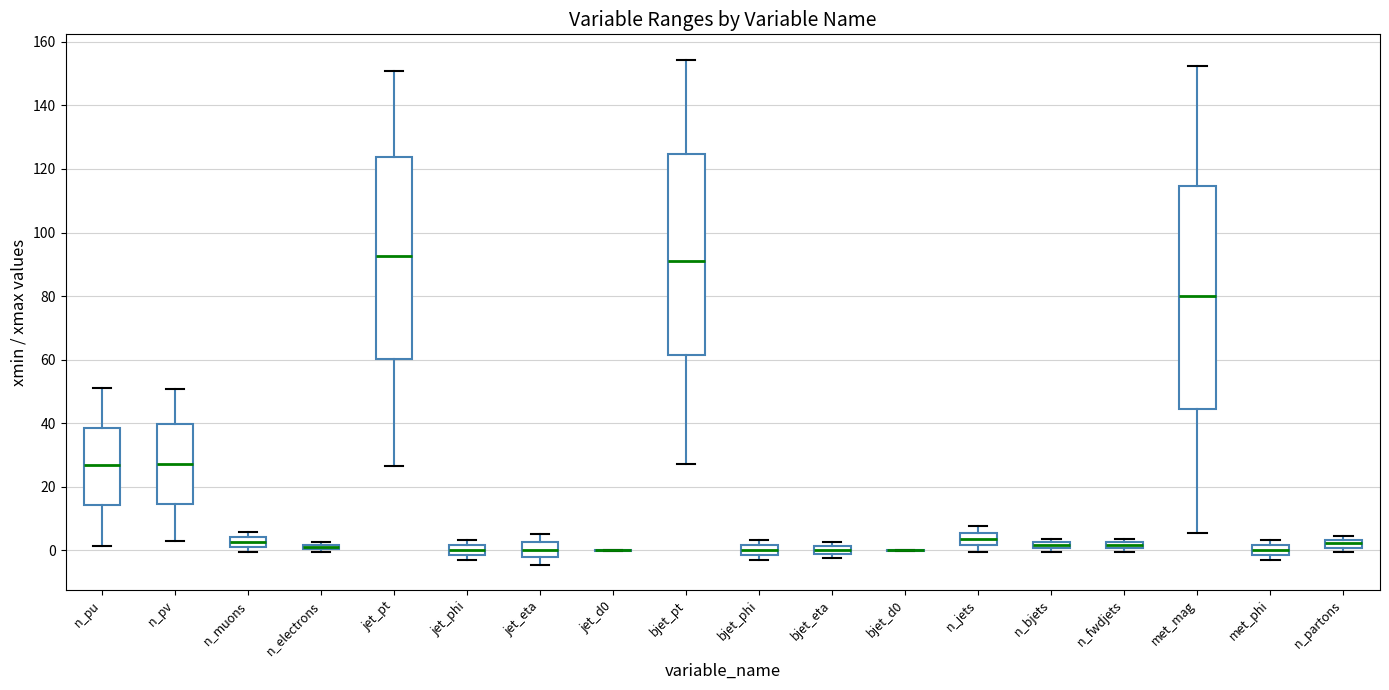

Comparing the boxes themselves (not the whiskers), which one is the tallest?

met_mag